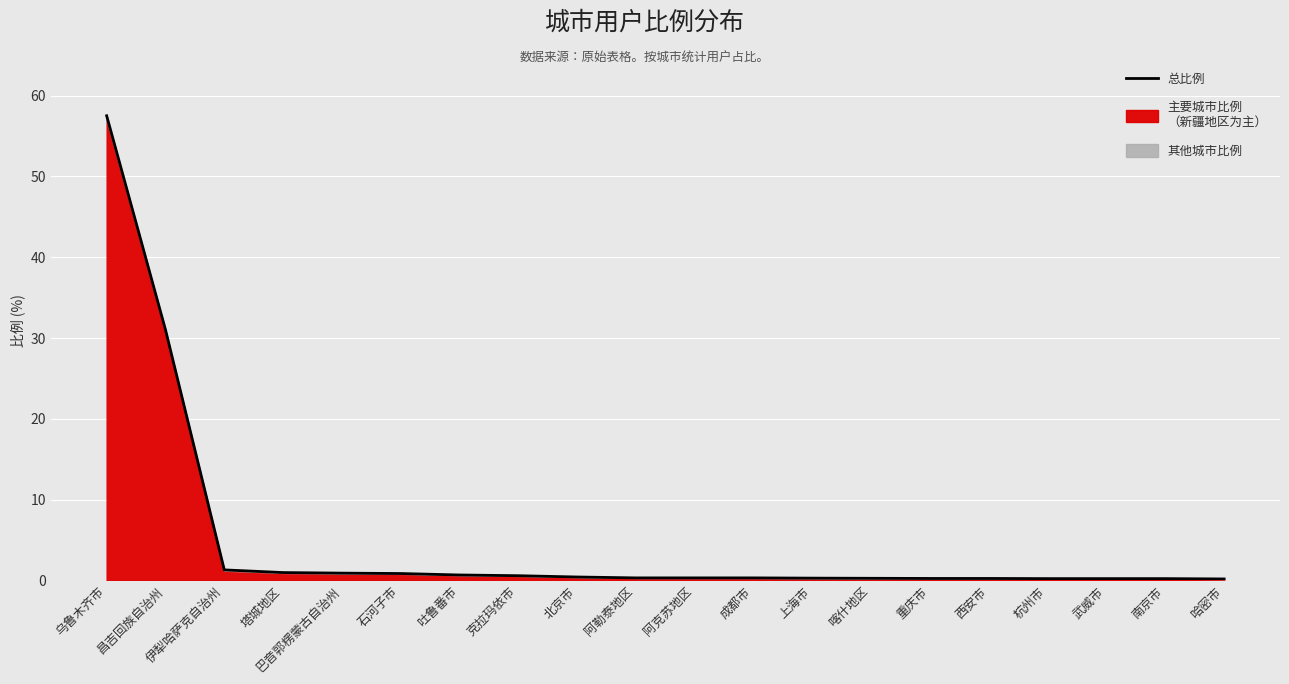

Reading left to right, list all the values displayed in this chart.

乌鲁木齐市=57.5	昌吉回族自治州=31.0	伊犁哈萨克自治州=1.3	塔城地区=1.0	巴音郭楞蒙古自治州=0.9	石河子市=0.9	吐鲁番市=0.7	克拉玛依市=0.6	北京市=0.4	阿勒泰地区=0.3	阿克苏地区=0.3	成都市=0.3	上海市=0.3	喀什地区=0.3	重庆市=0.2	西安市=0.2	杭州市=0.2	武威市=0.2	南京市=0.2	哈密市=0.2